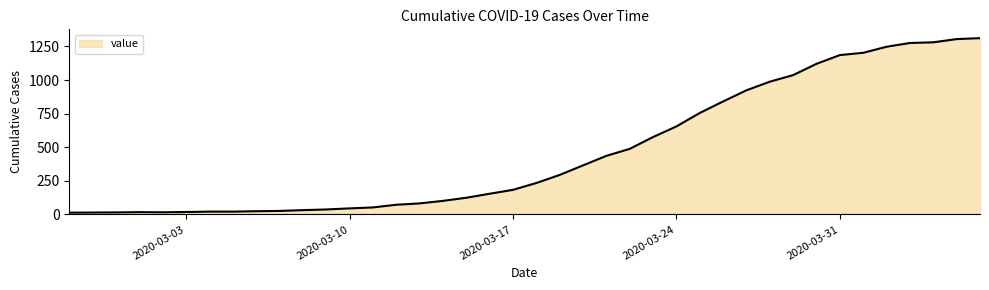

What is the greatest value displayed?

1312